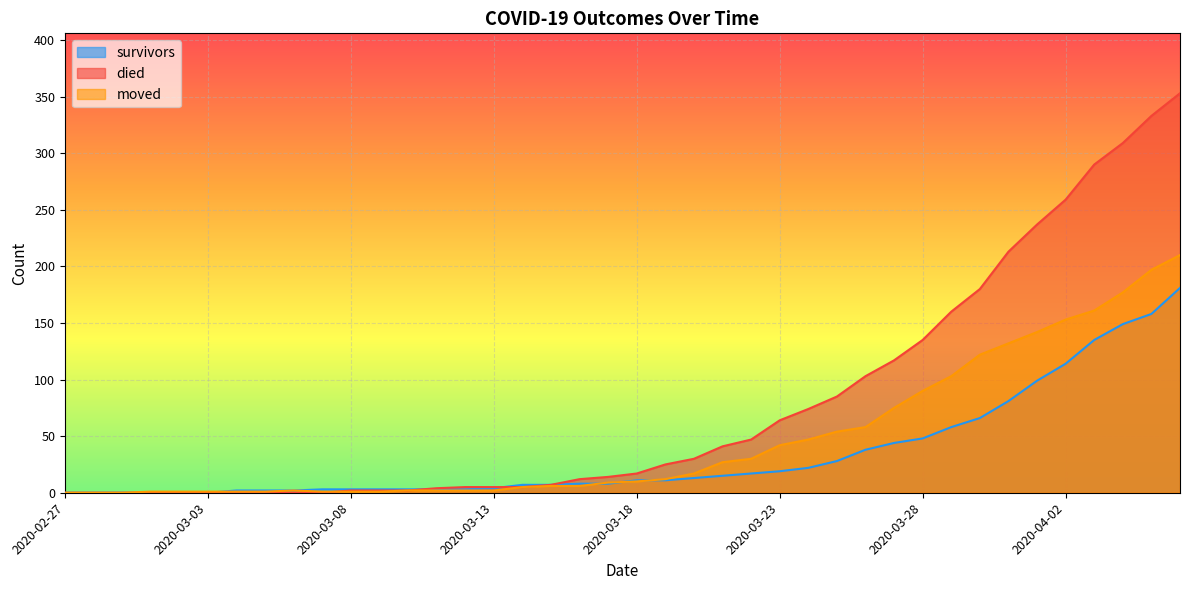

What is the spread (max minus min) of values at 2020-04-02?

145